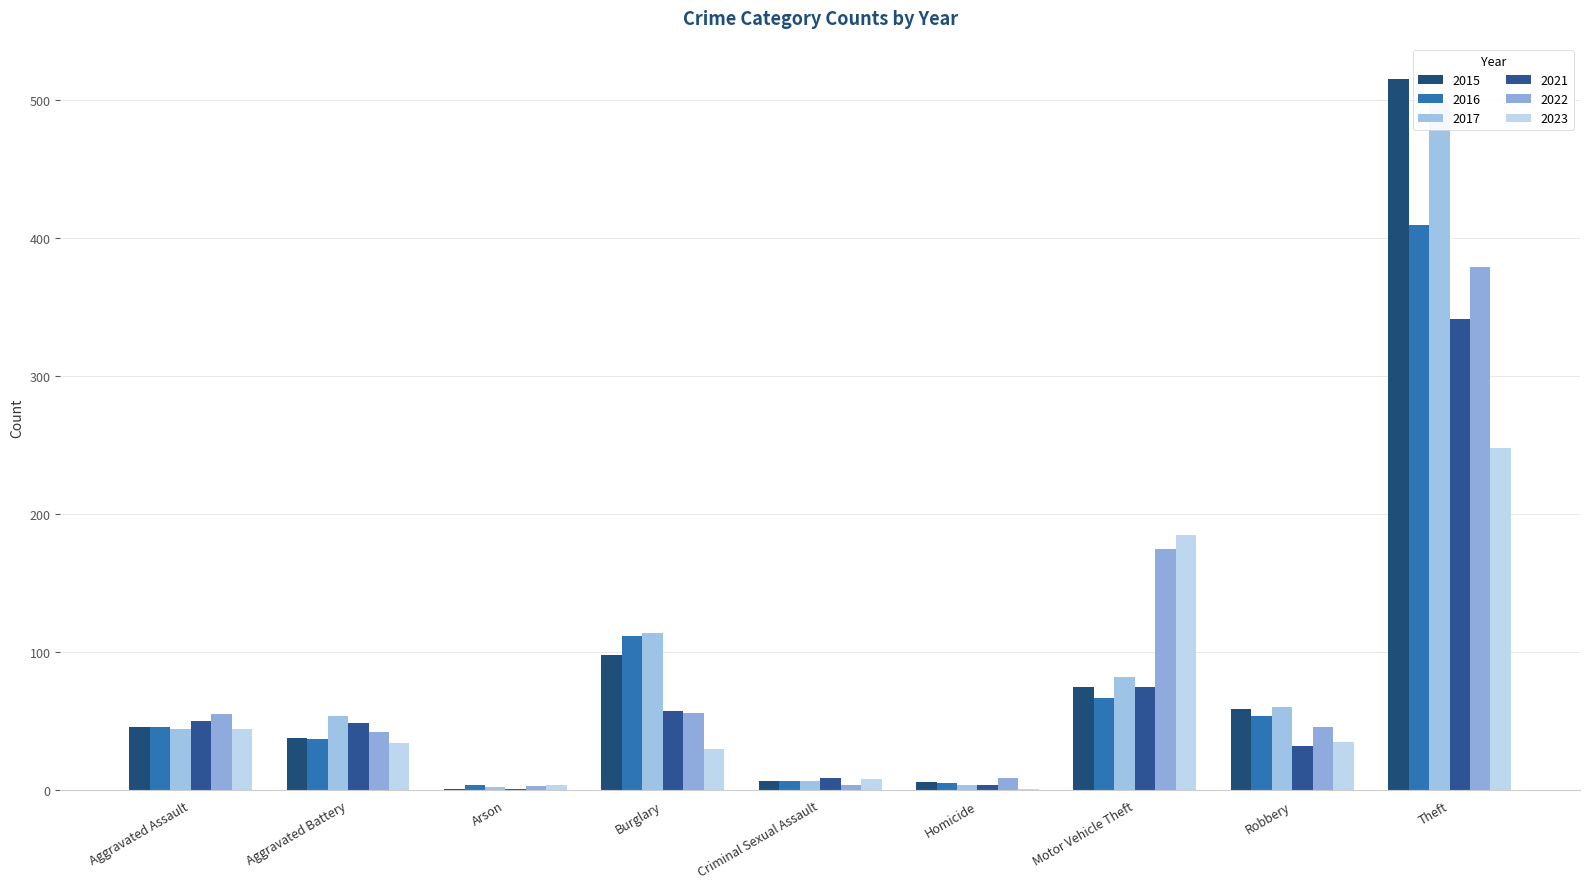

The value of 2016 at Criminal Sexual Assault is 2. True or false?

False